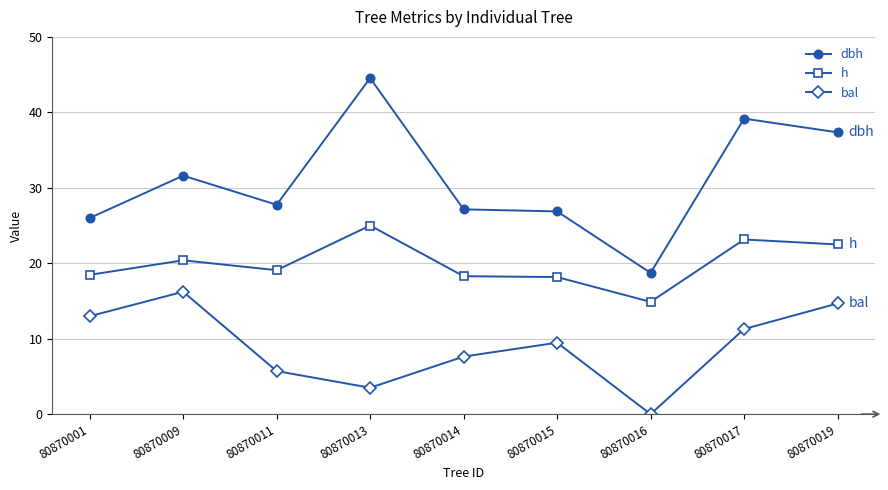

Is the value of dbh at 80870017 greater than the value of h at 80870013?

Yes